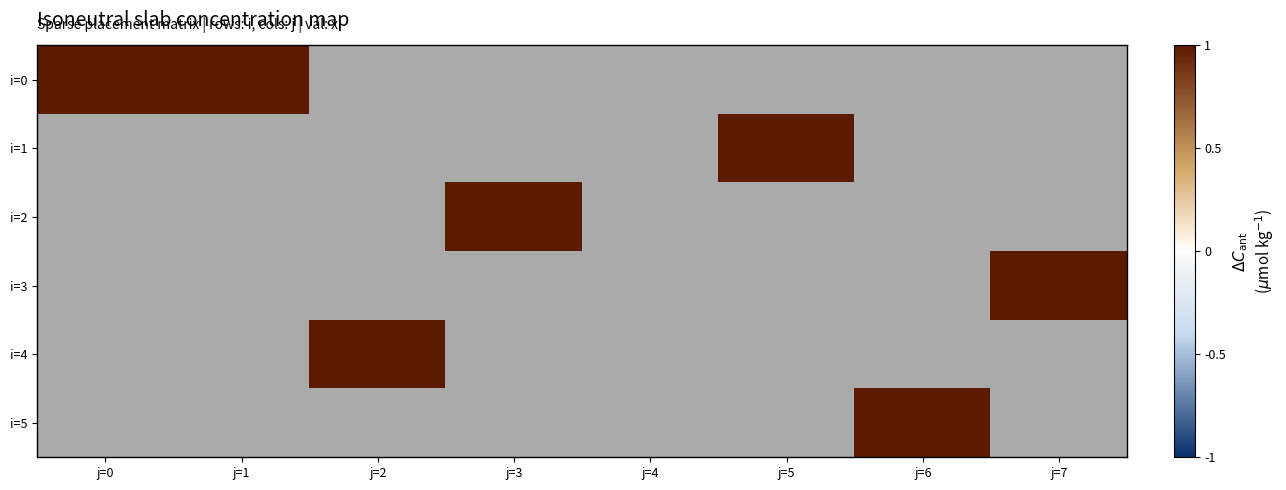

Is it true that 1 equals 0 at j=1?

True